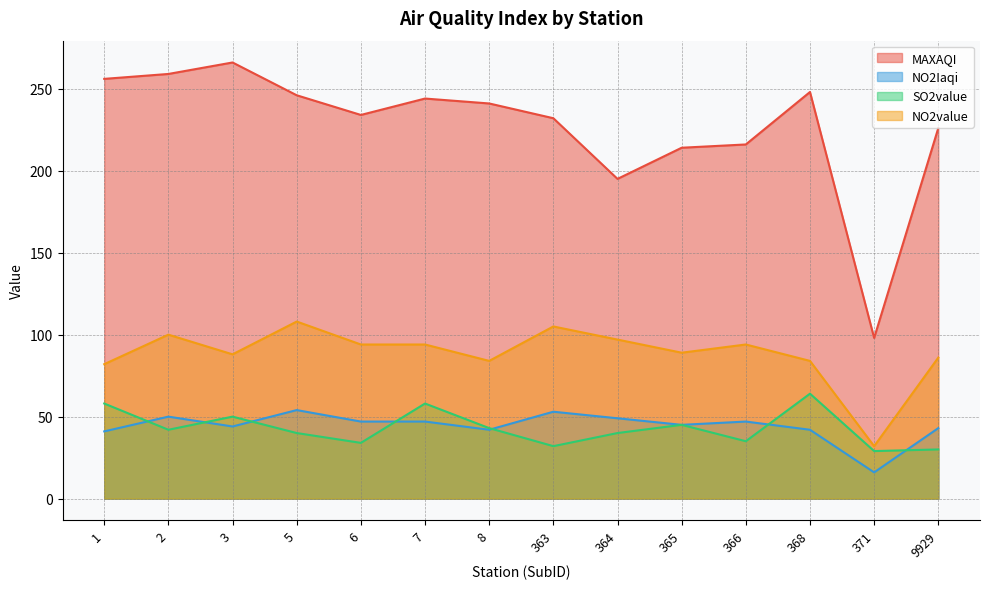

What is the sum of all SO2value values?

600